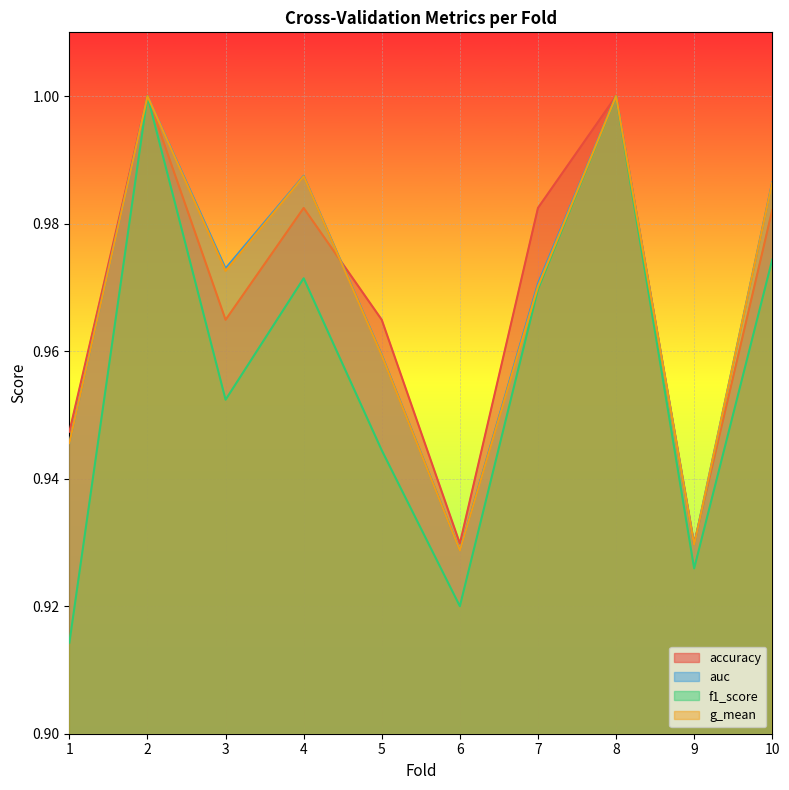

True or false: accuracy and f1_score cross at least once.

False